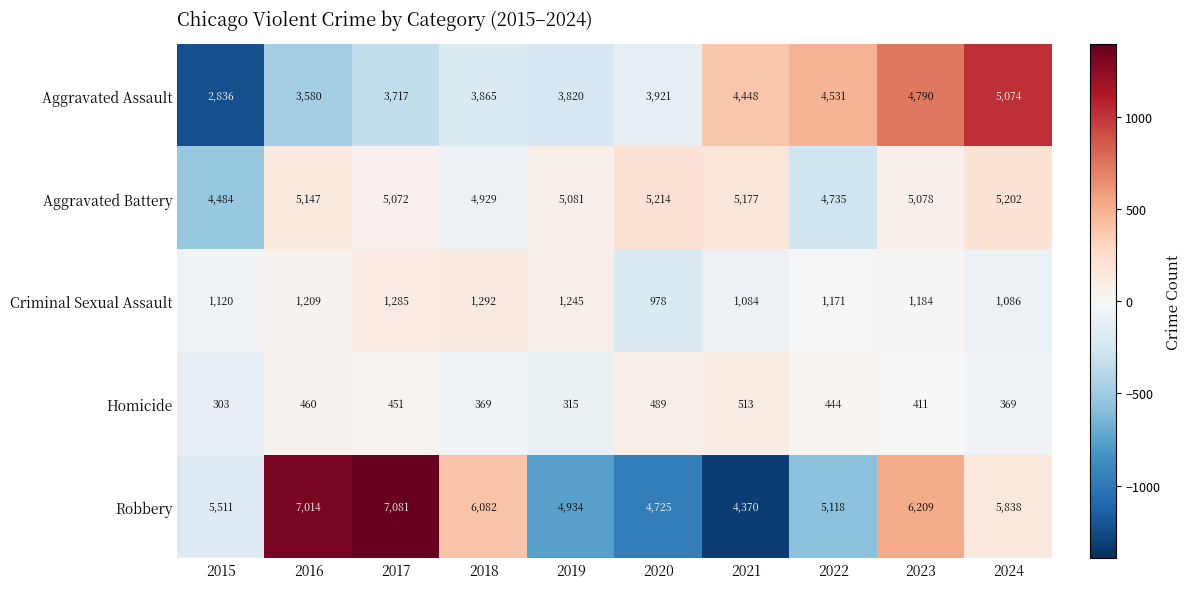

At which label does Robbery first exceed 5838?

2016